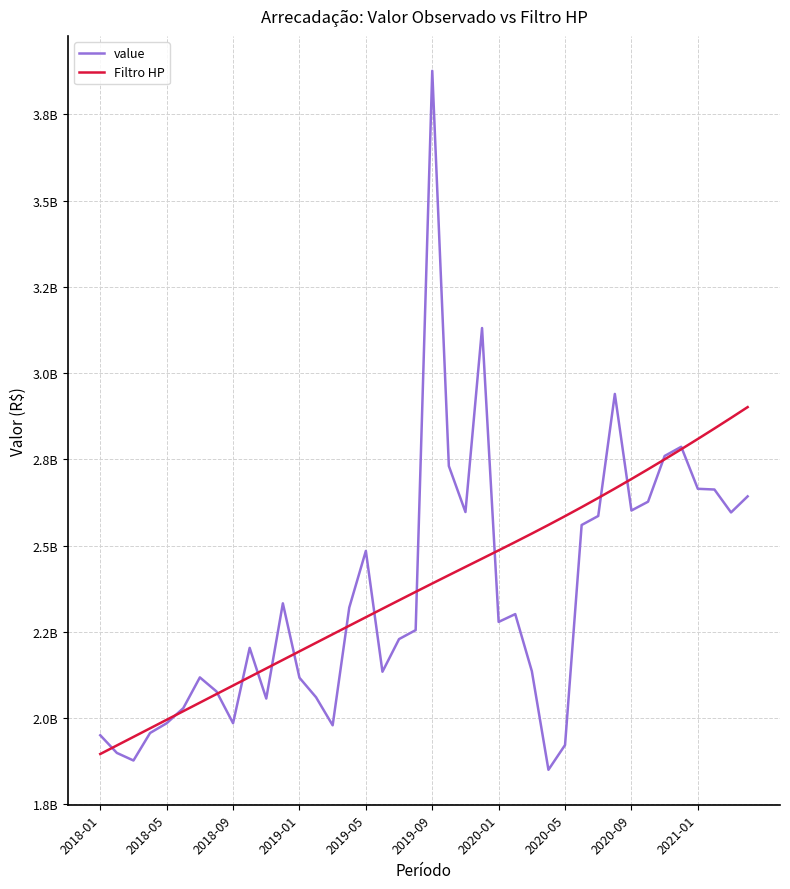

What are all the series names shown in the legend?

value, Filtro HP